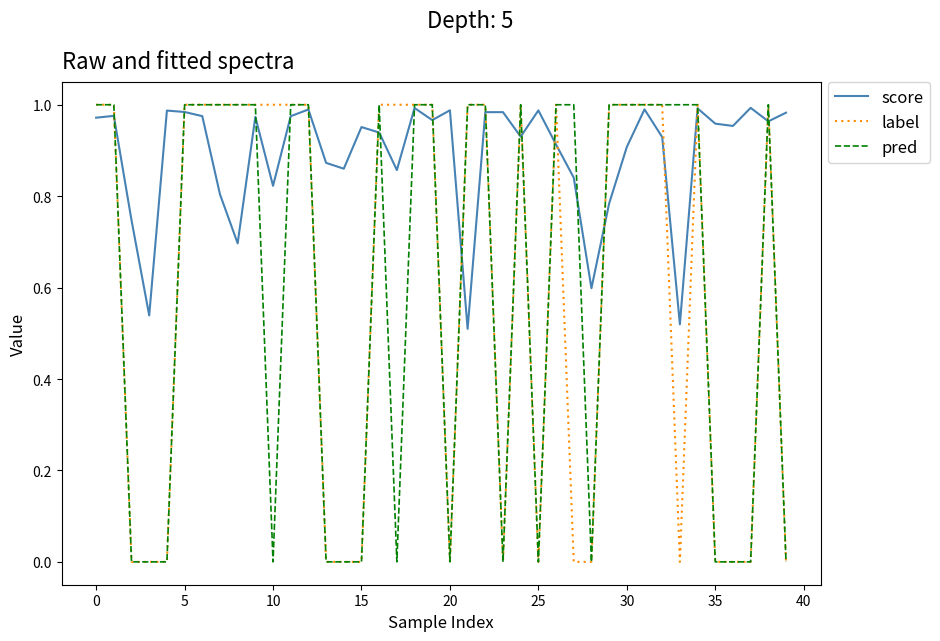

True or false: label and pred cross at least once.

False